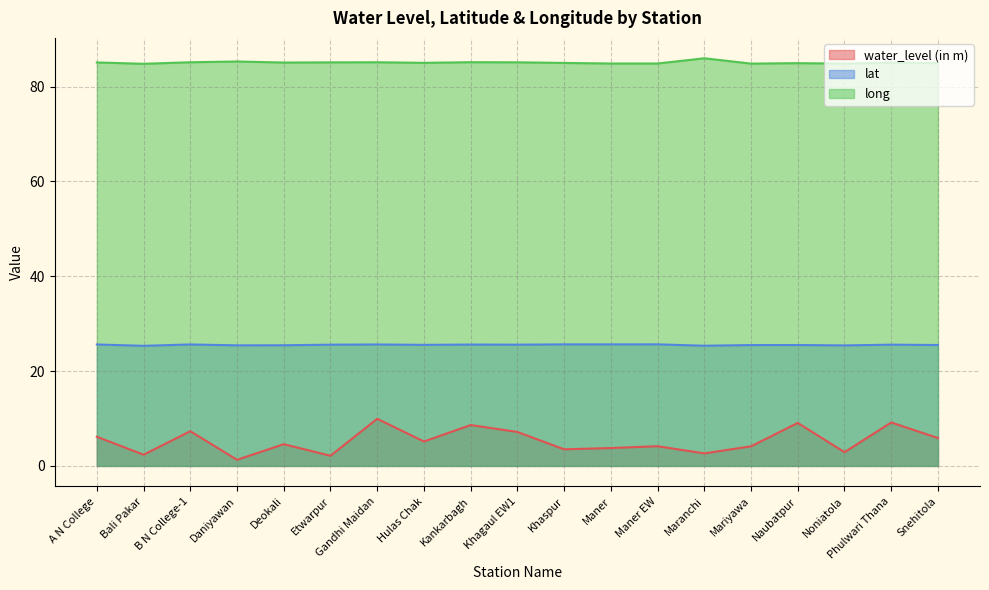

Rank the categories by water_level (in m) value from lowest to highest.

Daniyawan, Etwarpur, Bali Pakar, Maranchi, Noniatola, Khaspur, Maner, Mariyawa, Maner EW, Deokali, Hulas Chak, Snehitola, A N College, Khagaul EW1, B N College-1, Kankarbagh, Naubatpur, Phulwari Thana, Gandhi Maidan